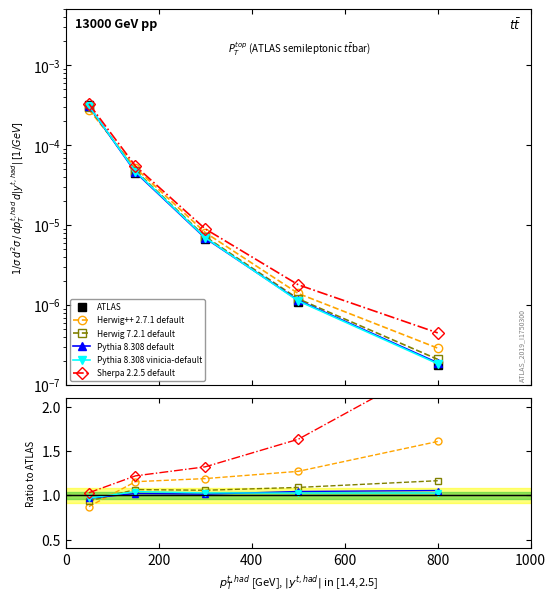

At which category does the chart reach its minimum across all series?

800